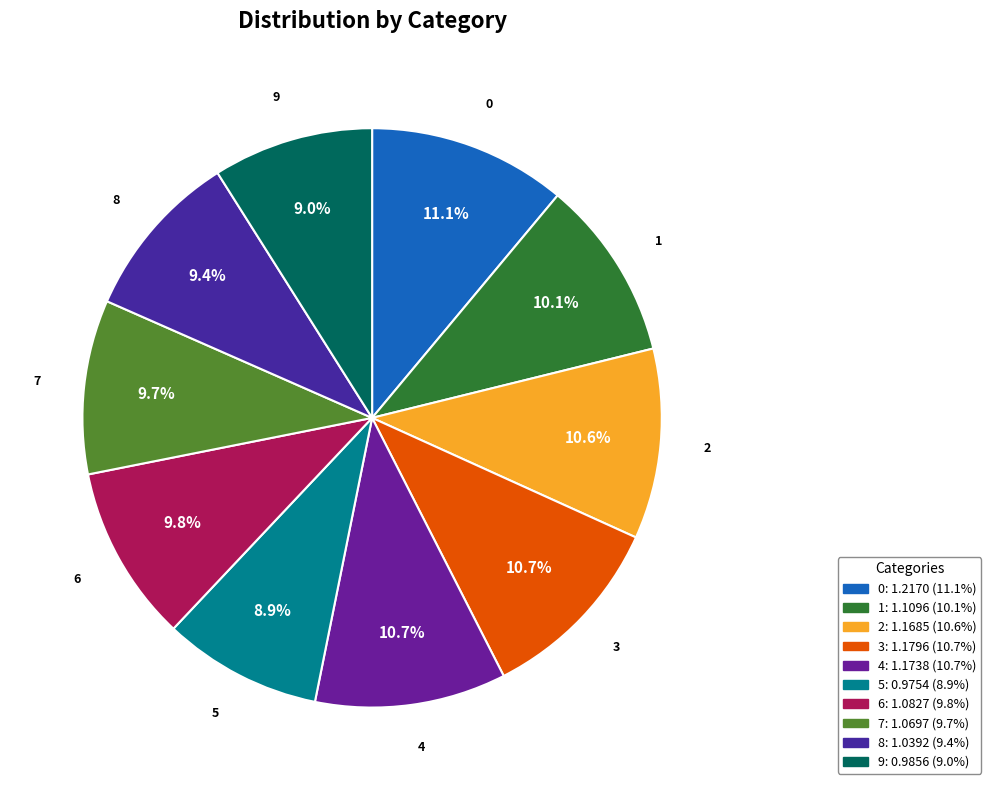

To the nearest percent, what is the difference between the largest and smallest slice percentages?

2%